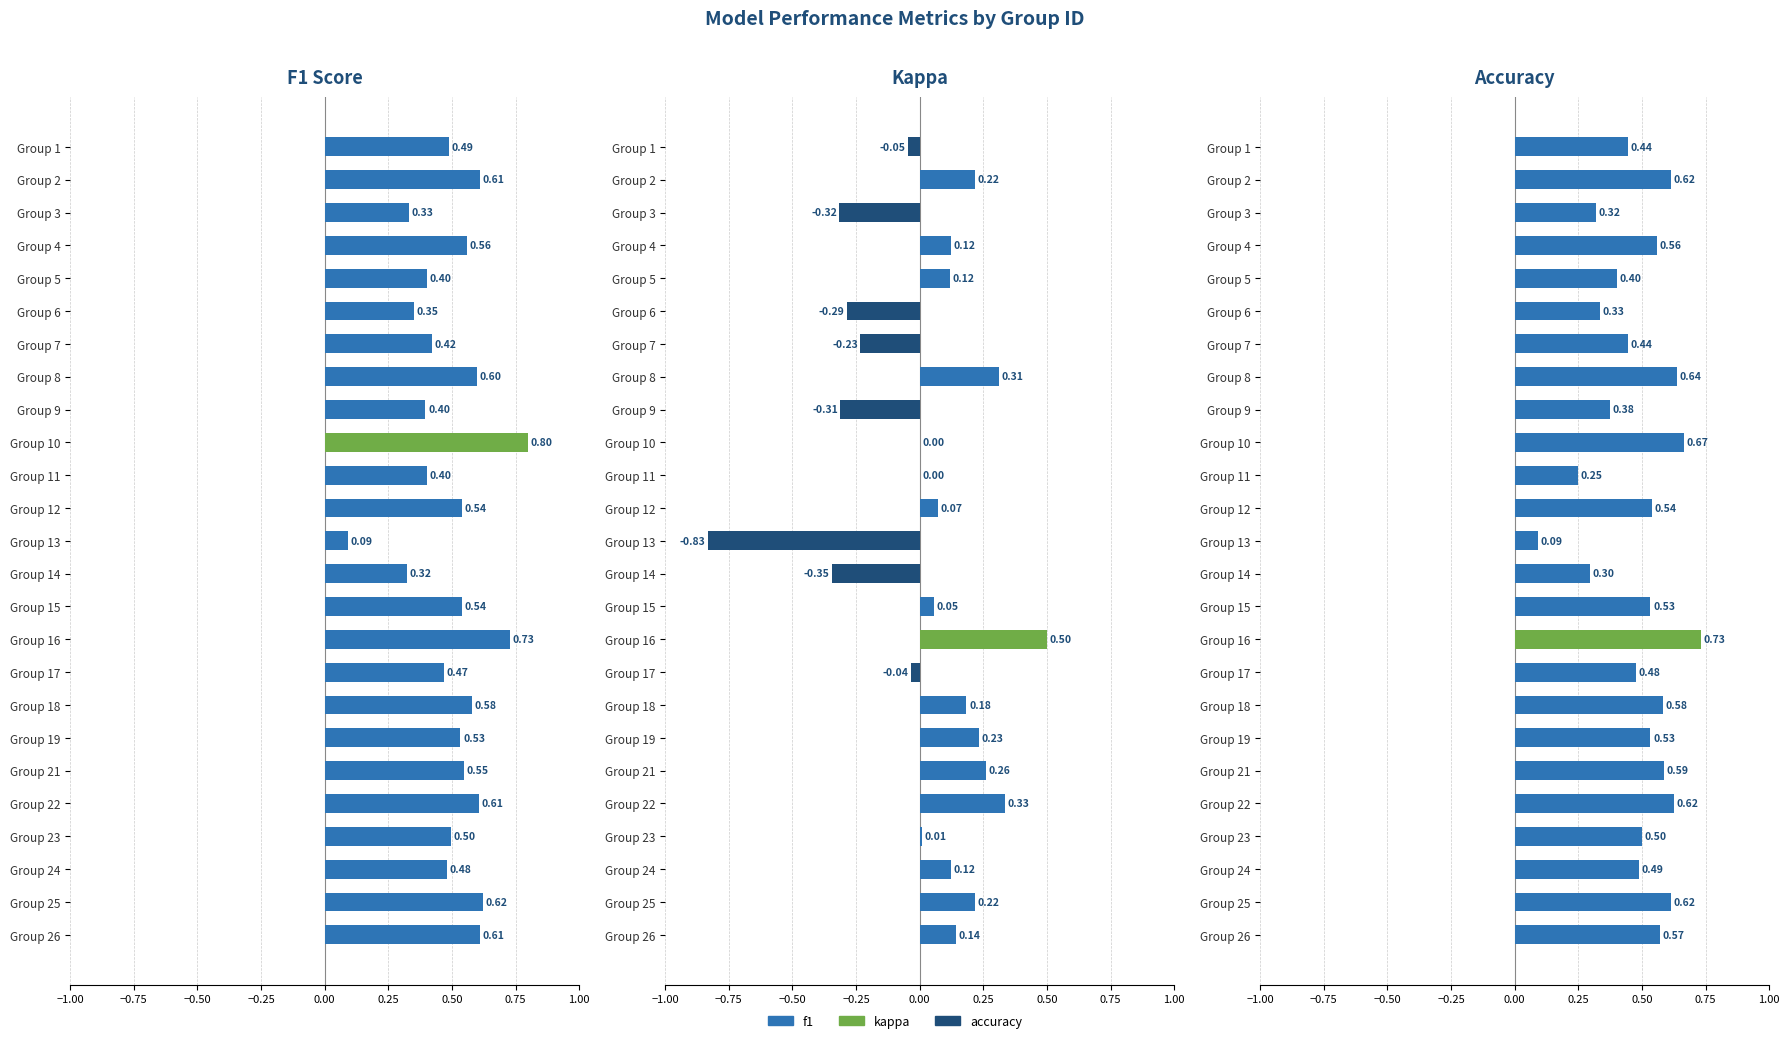

List the labels in order of kappa value, smallest first.

Group 13, Group 14, Group 3, Group 9, Group 6, Group 7, Group 1, Group 17, Group 10, Group 11, Group 23, Group 15, Group 12, Group 5, Group 24, Group 4, Group 26, Group 18, Group 2, Group 25, Group 19, Group 21, Group 8, Group 22, Group 16